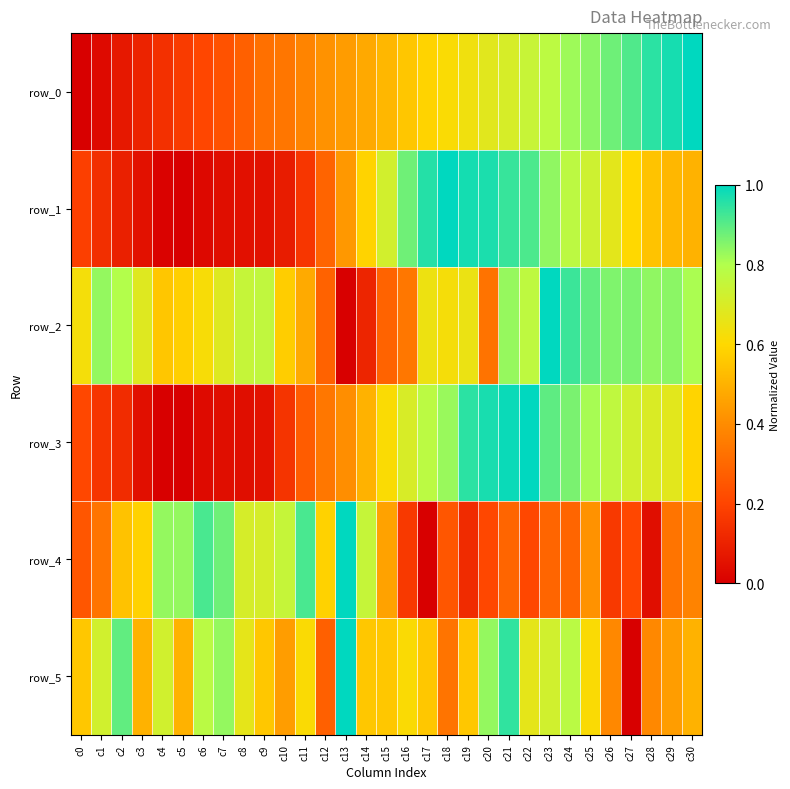

Is it true that row_0 equals 1.0 at c30?

True